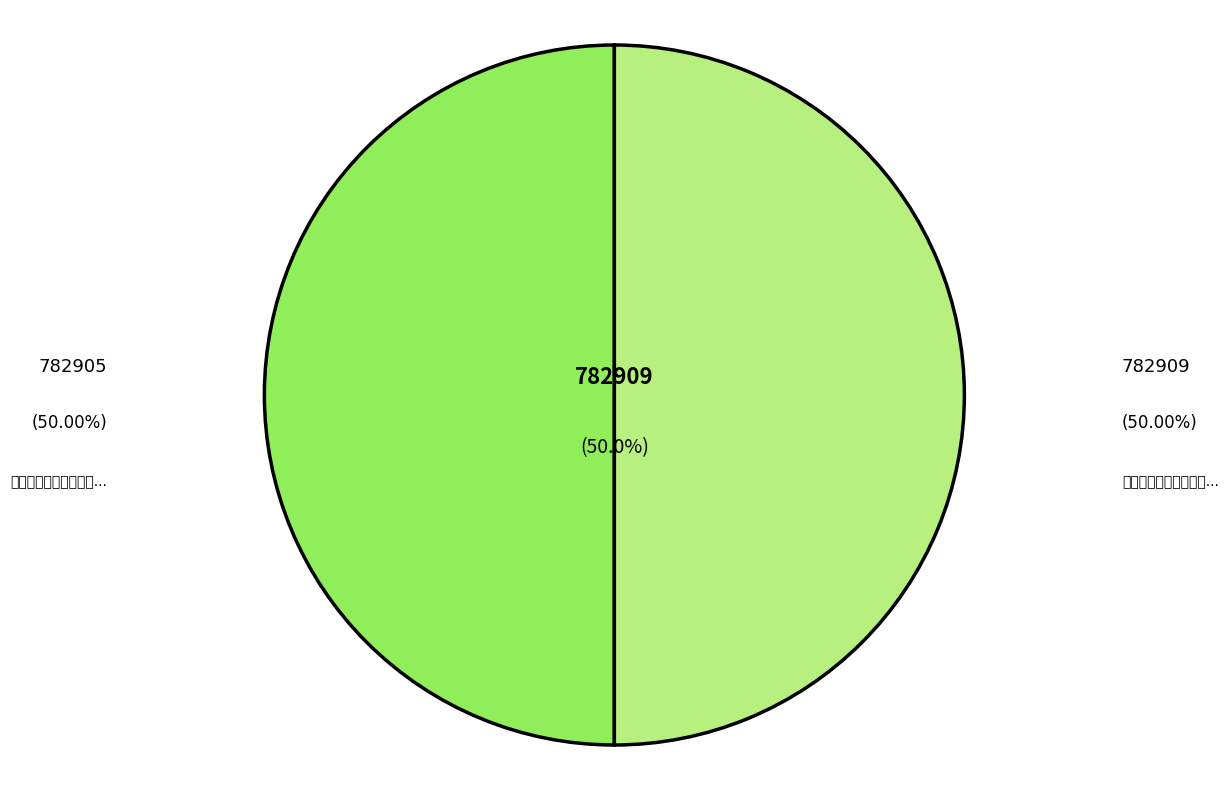

Which slice is the largest?

将赴辽东约门人沈周颋摄馆事两月余归迟沈已如期去一月矣怅然有作